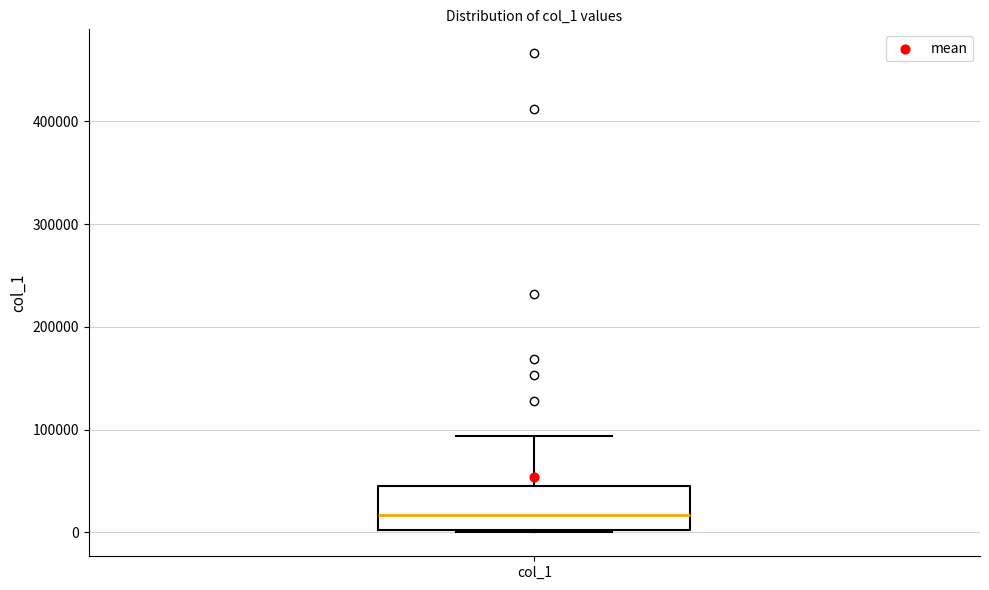

Transcribe this box plot: give where the median line is, the range the box spans, and where the two whiskers end, as read against the y-axis. The values are not printed on the chart, so give them approximately, as read against the axis.

median 20000, box 0 to 50000, whiskers 0 to 90000